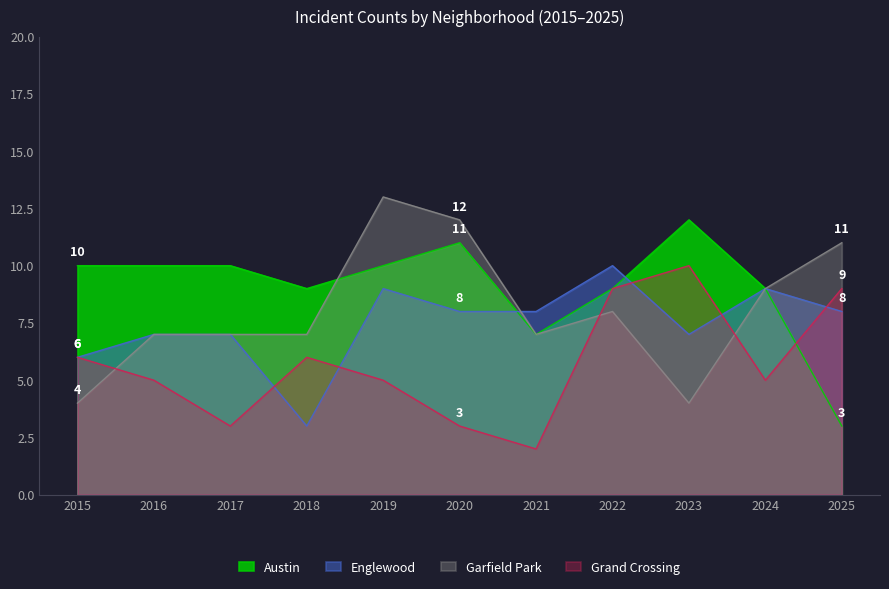

Where do Austin and Grand Crossing first cross each other?

2024 and 2025